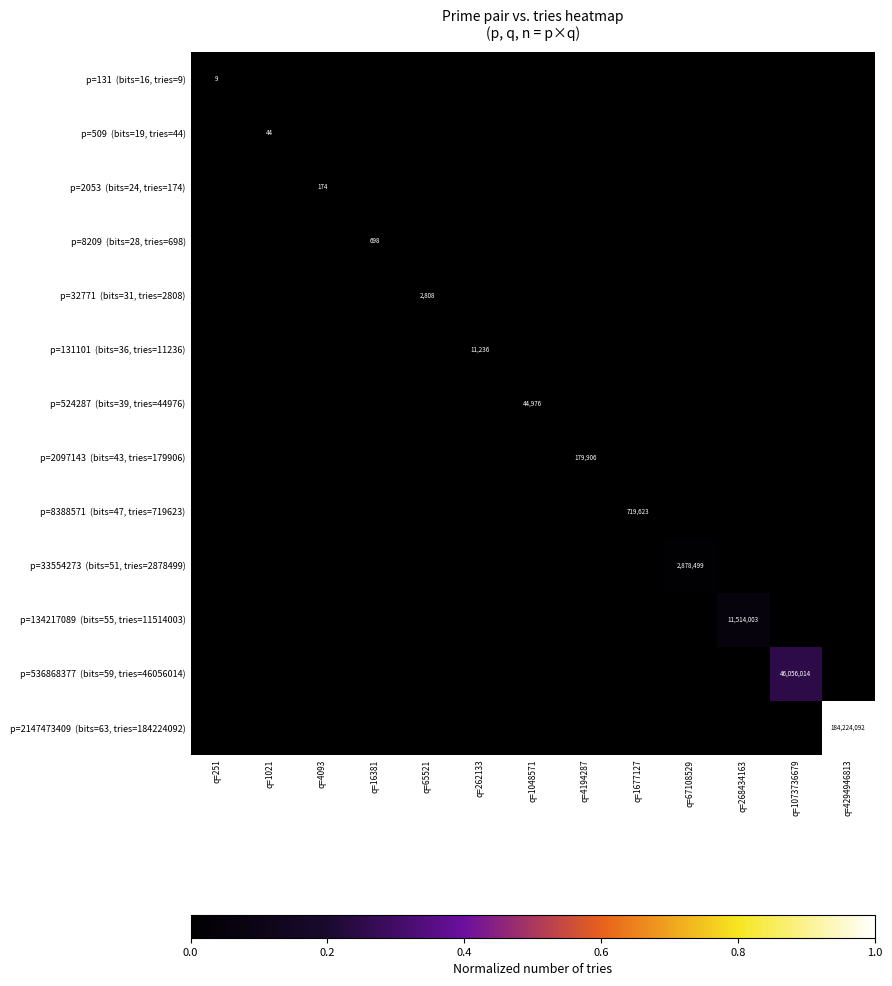

Which series has the largest total across all categories?

p=2147473409 (bits=63, tries=184224092)